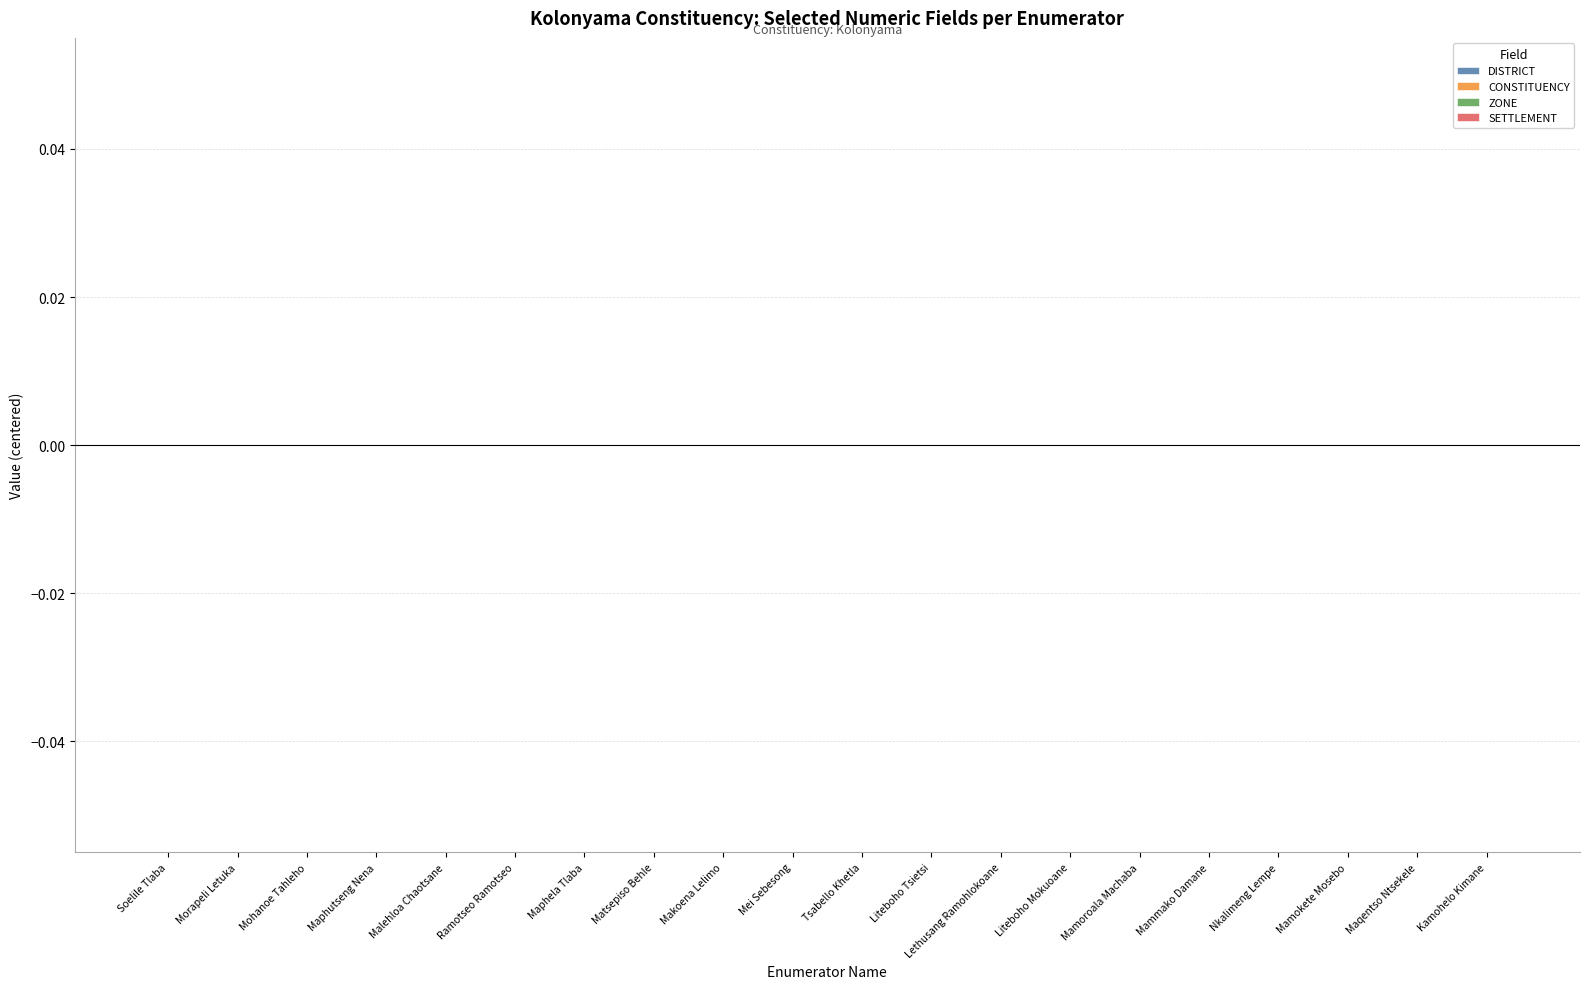

What is the label of the 1st bar from the left?

Soelile Tlaba